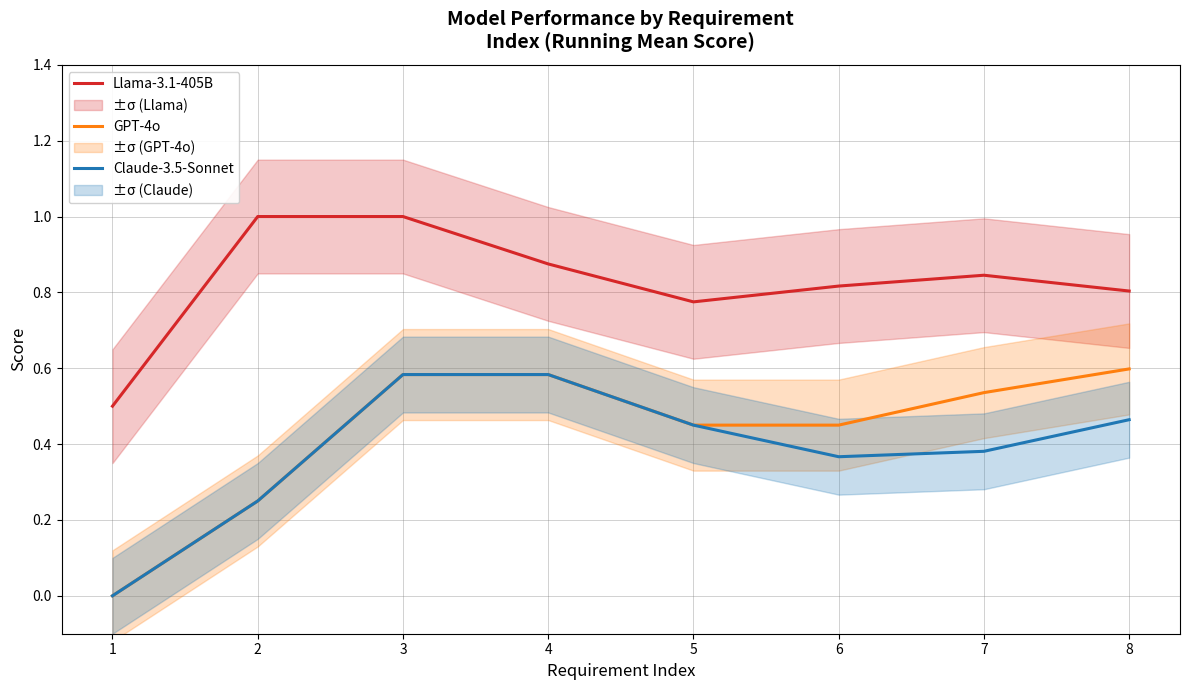

True or false: Claude-3.5-Sonnet and Llama-3.1-405B intersect in this chart.

False